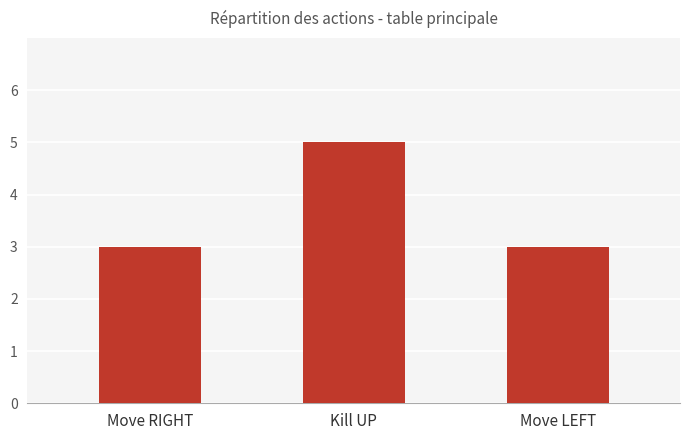

How many bars are there in total?

3